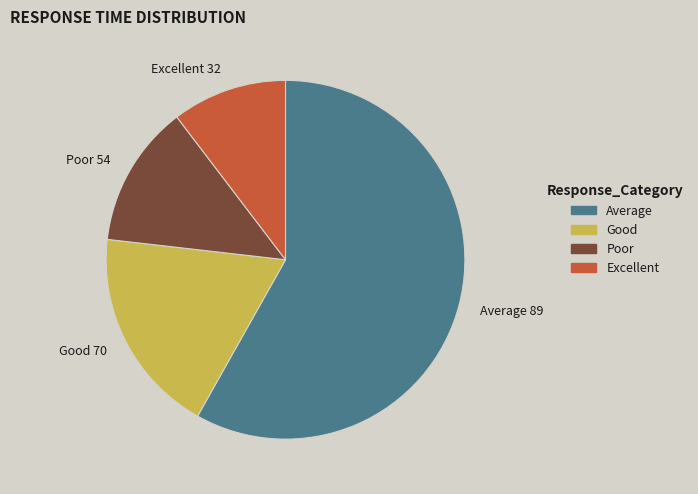

What is the smallest slice in the pie chart?

Excellent 32